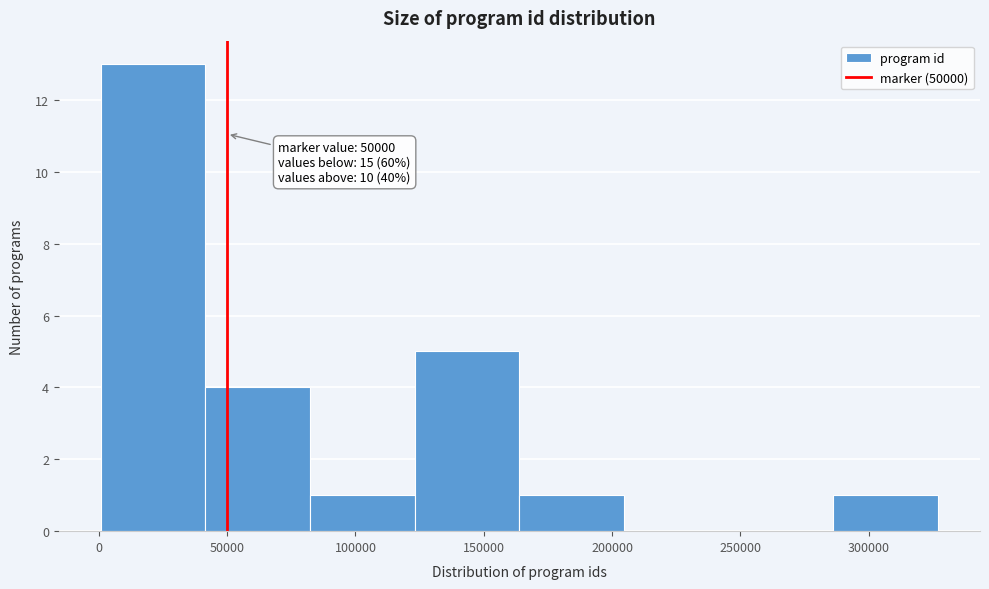

Over which range of the x-axis is the bar tallest?

0 to 40000